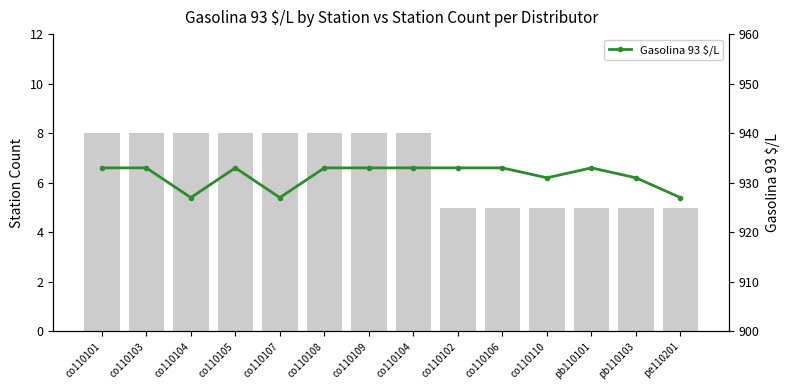

Reading left to right, extract all data points from this chart.

co110101=933	co110103=933	co110104=927	co110105=933	co110107=927	co110108=933	co110109=933	co110104=933	co110102=933	co110106=933	co110110=931	pb110101=933	pb110103=931	pe110201=927